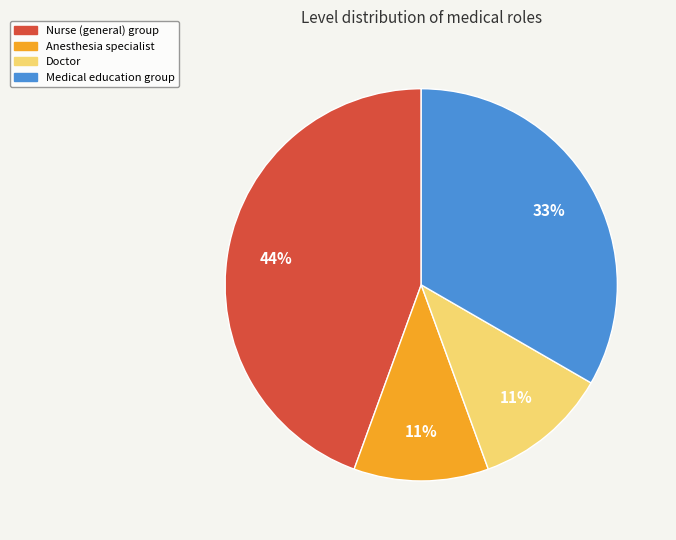

How many slices are in this pie chart?

4